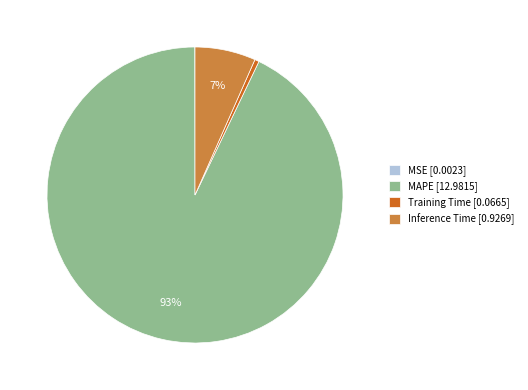

To the nearest percent, what is the difference between the largest and smallest slice percentages?

93%